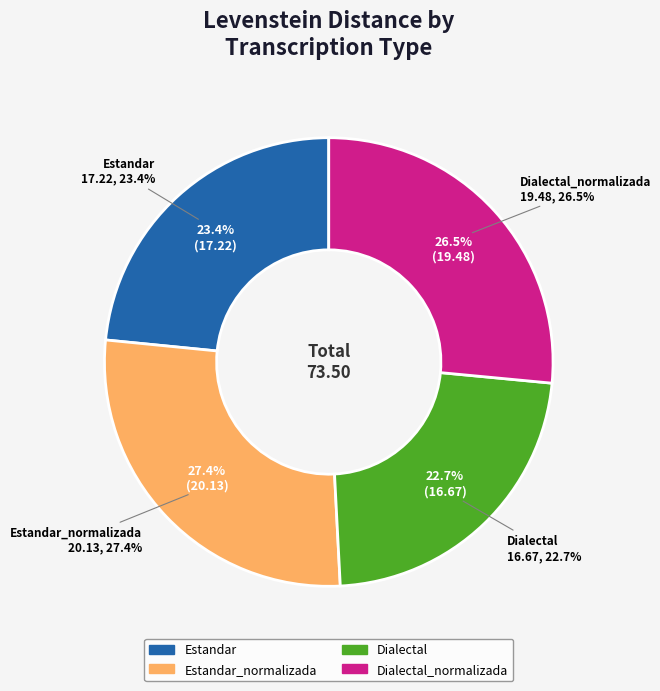

Is Dialectal_normalizada the majority of the pie?

No